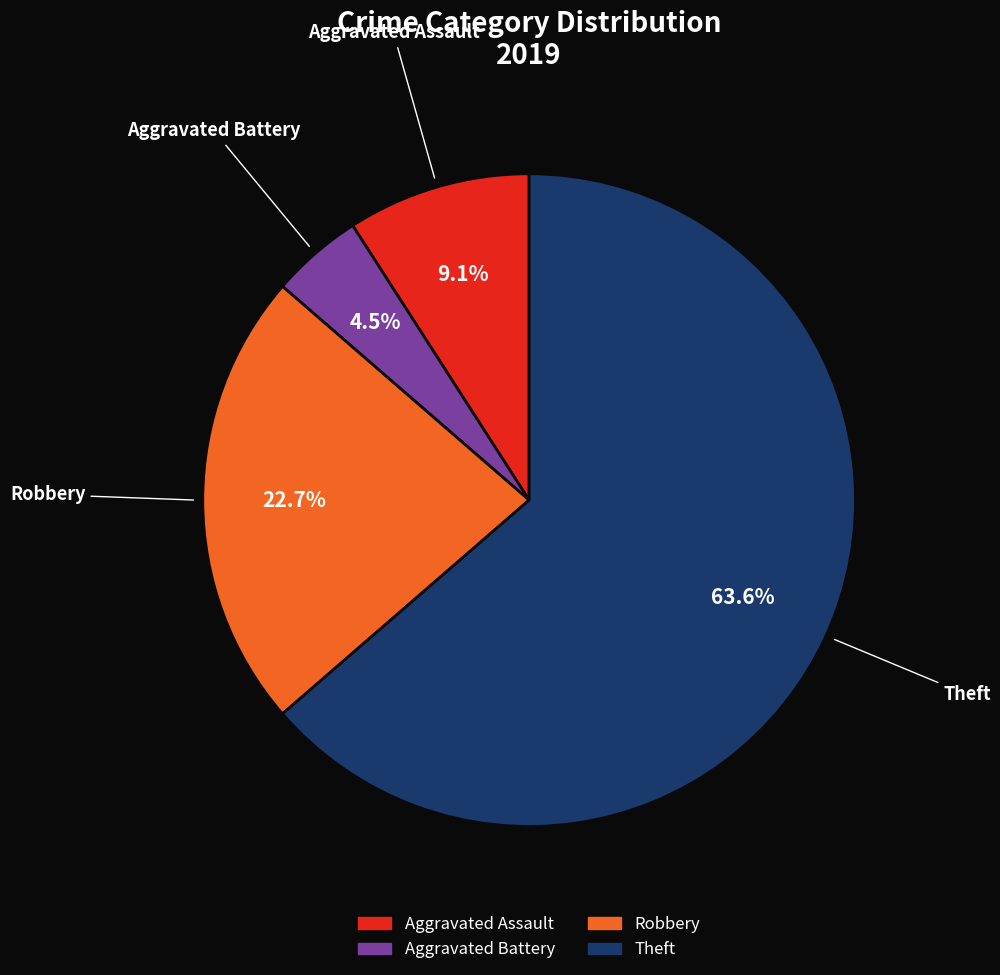

Does any single category account for the majority?

Yes